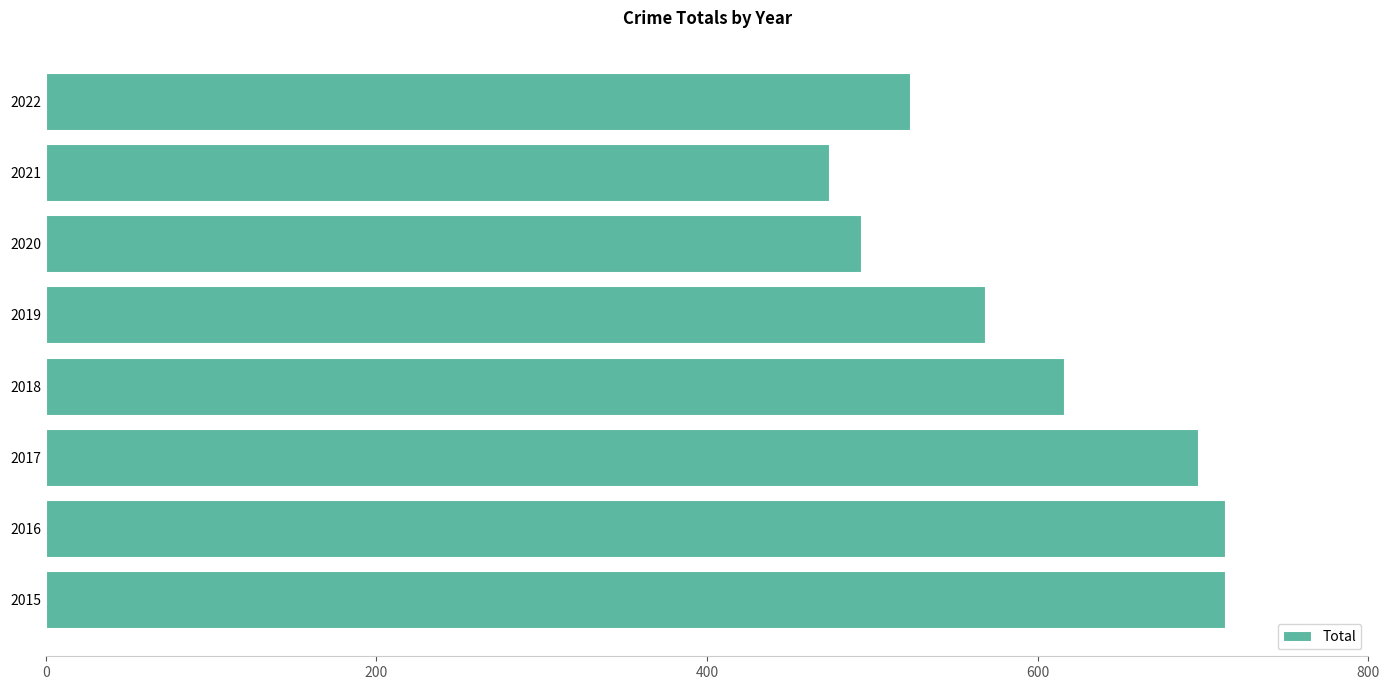

What is the greatest value displayed?

713